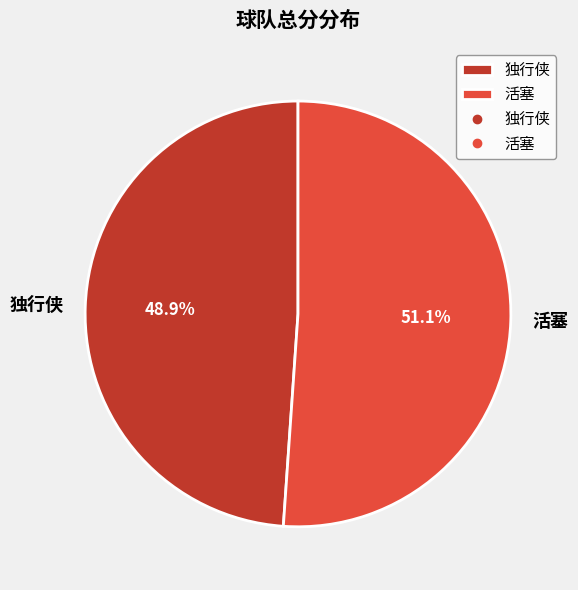

Rank the categories by value from highest to lowest.

活塞, 独行侠